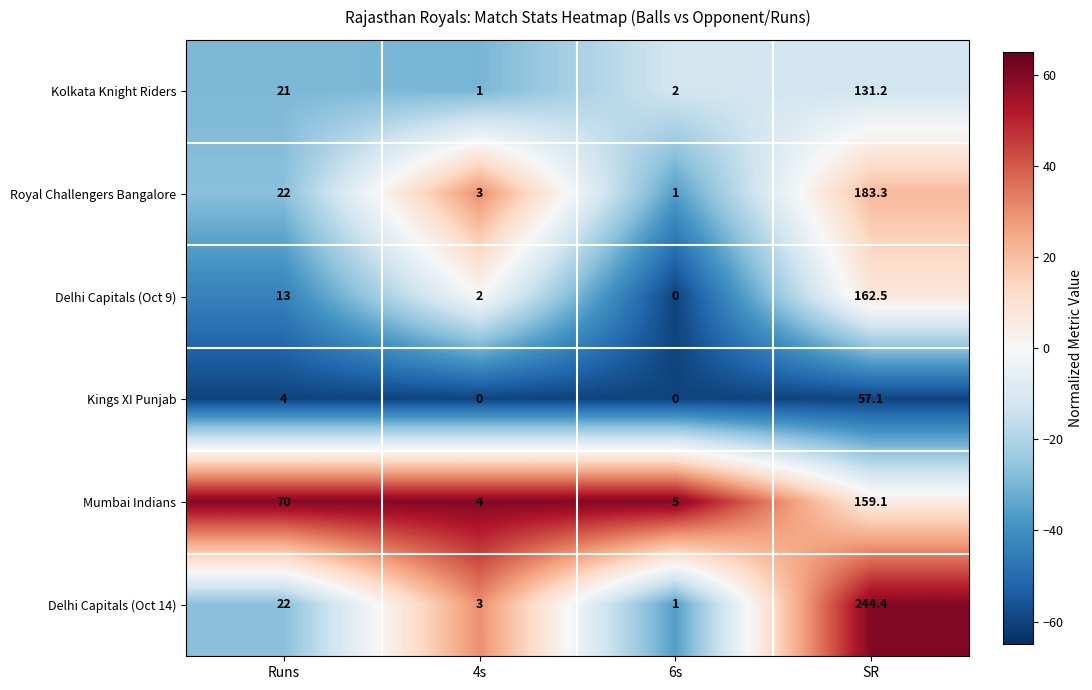

What is the sum of all Delhi Capitals (Oct 14) values?

270.4